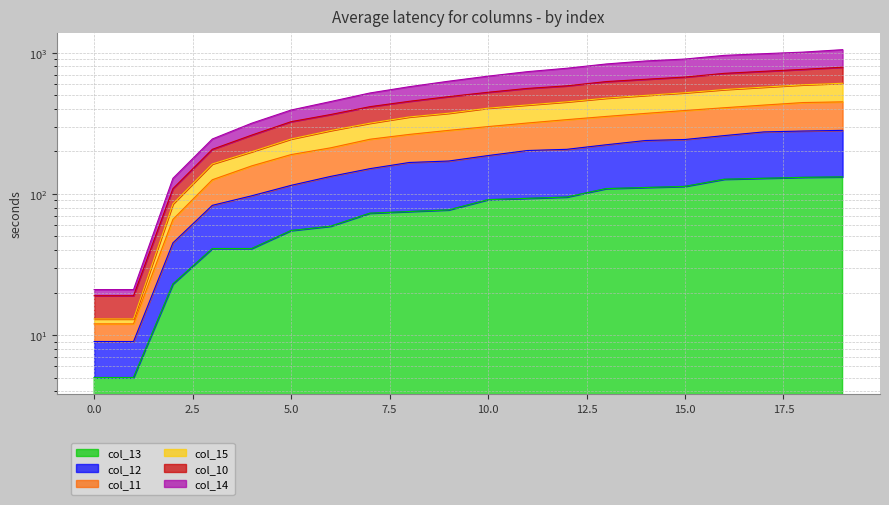

Read the col_12 value at 13, to the nearest 5.

225